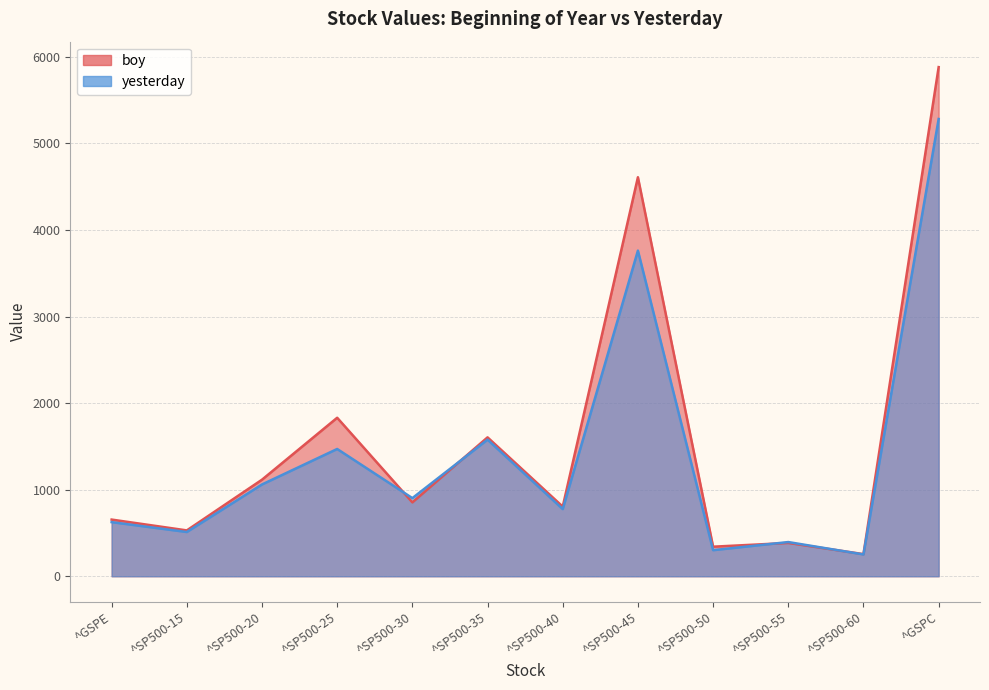

Where is boy nearest to the value 3068?

^SP500-25